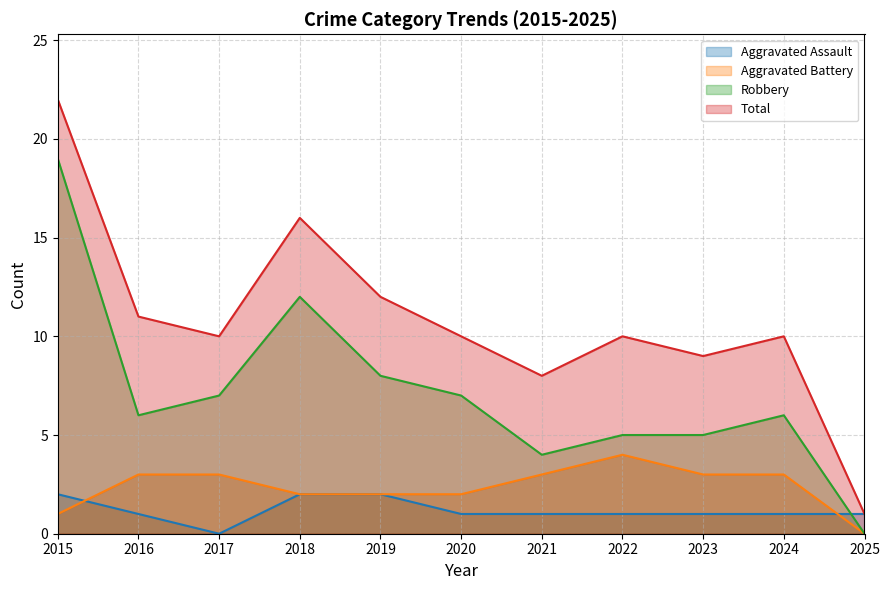

Which category has the highest value in the Robbery series?

2015